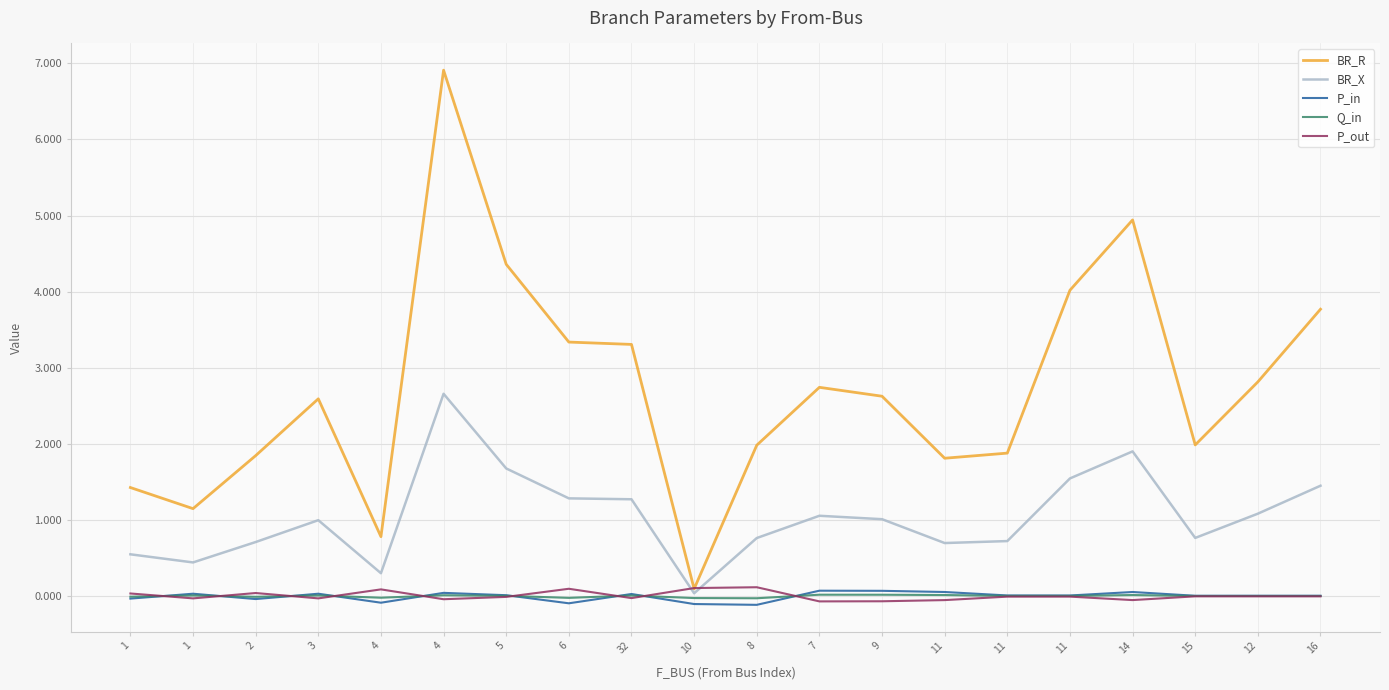

Which label corresponds to the smallest value in the chart?

8